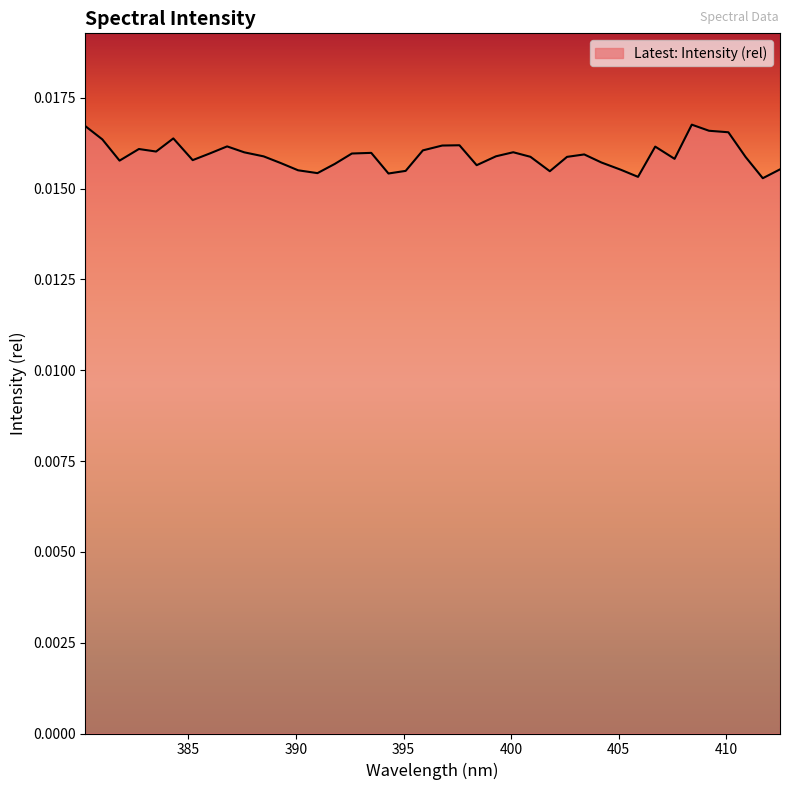

How many lines are shown in the chart?

1